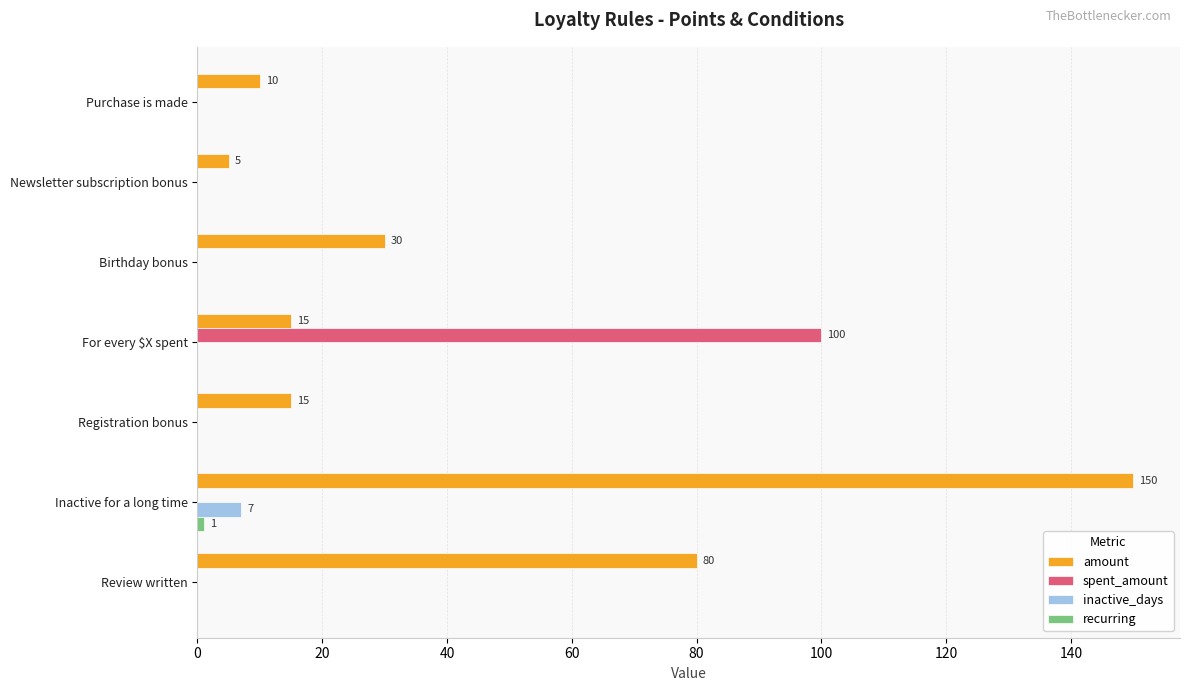

Between Registration bonus and Inactive for a long time, which series saw the biggest shift?

amount